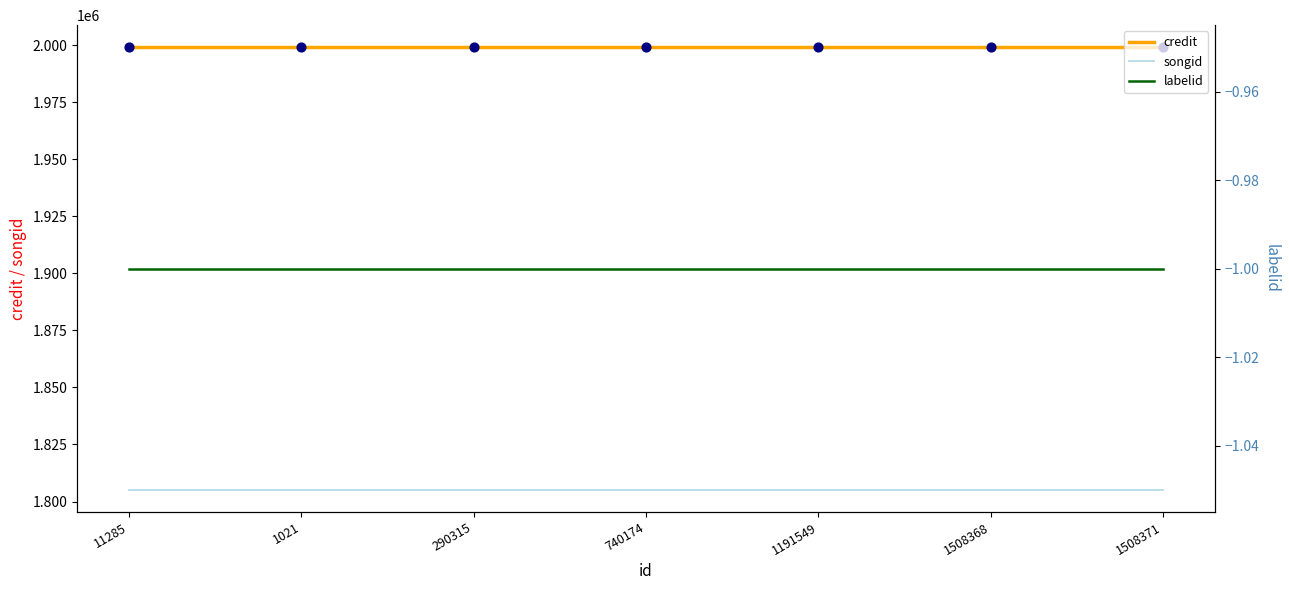

Which series has the widest spread of Y values?

credit